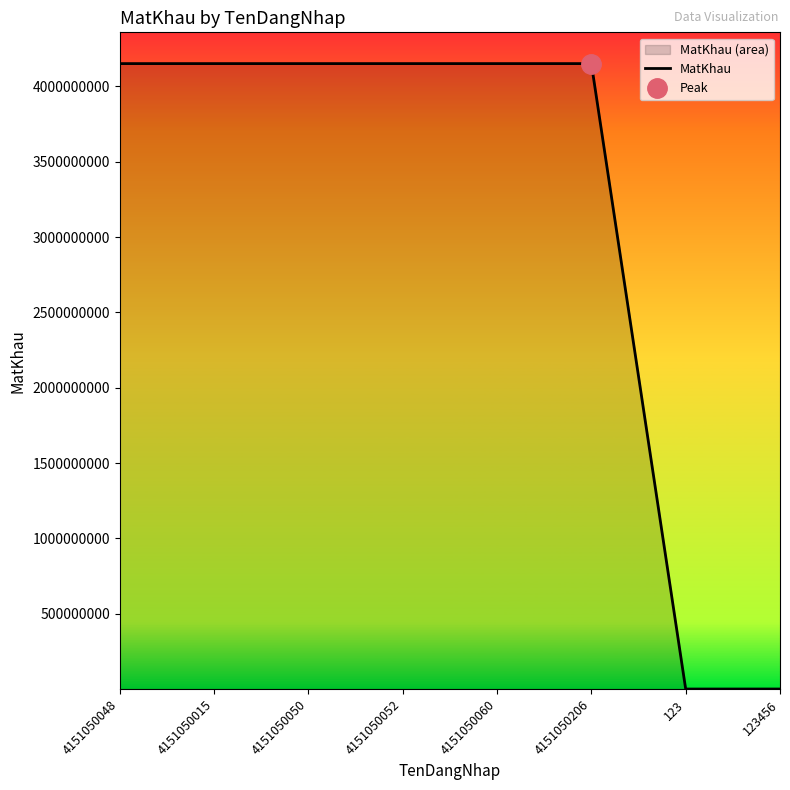

Rank the categories by value from highest to lowest.

4151050206, 4151050060, 4151050052, 4151050050, 4151050048, 4151050015, 123456, 123